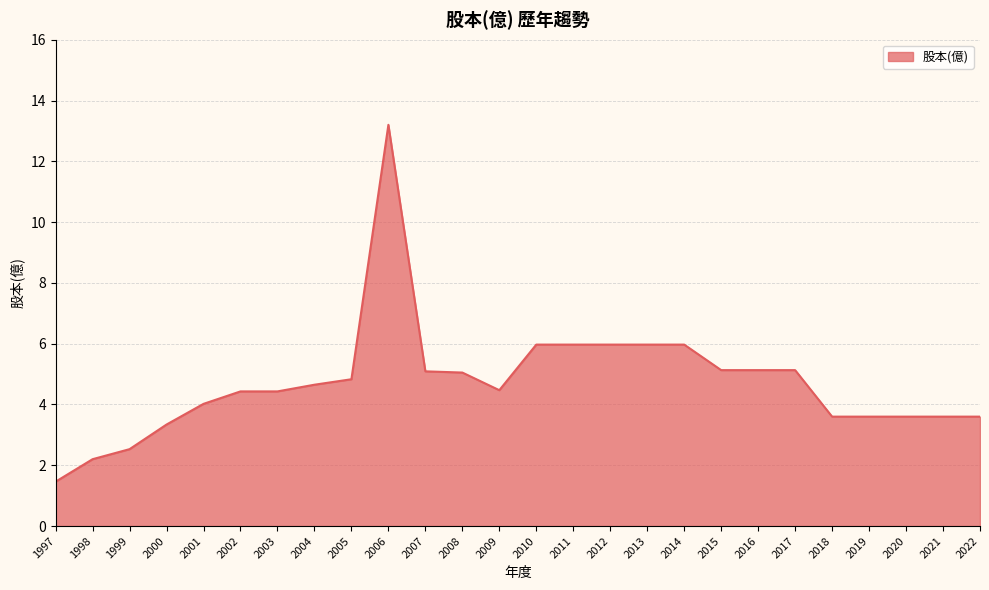

The value at 2016 is 5.1. True or false?

True